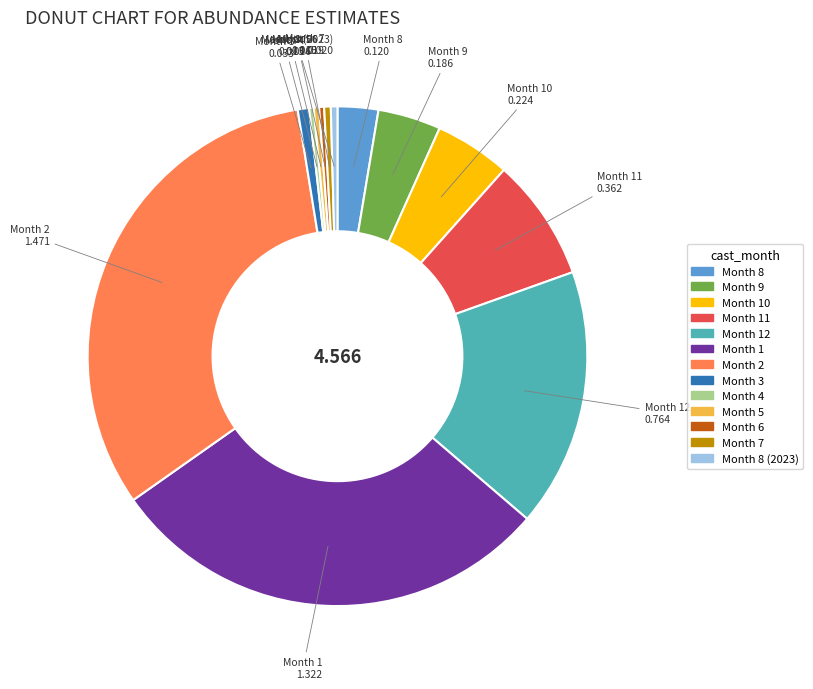

Is the sum of Month 6 and Month 9 greater than half?

No